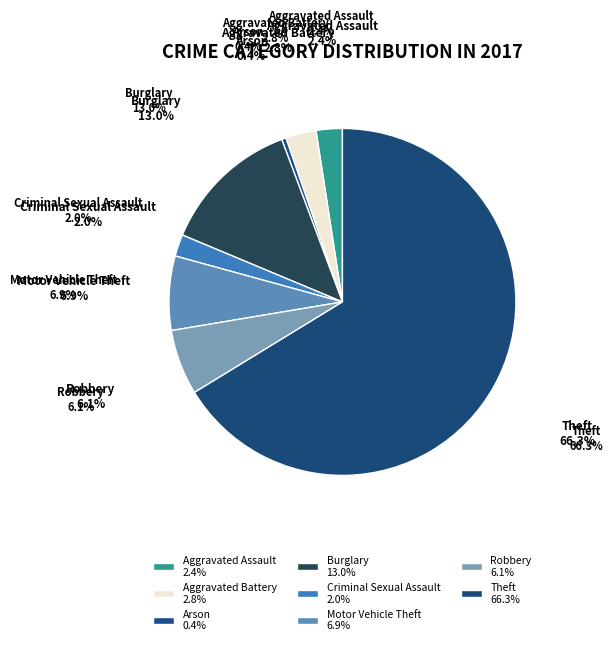

What percentage is the Robbery slice, to the nearest percent?

6%